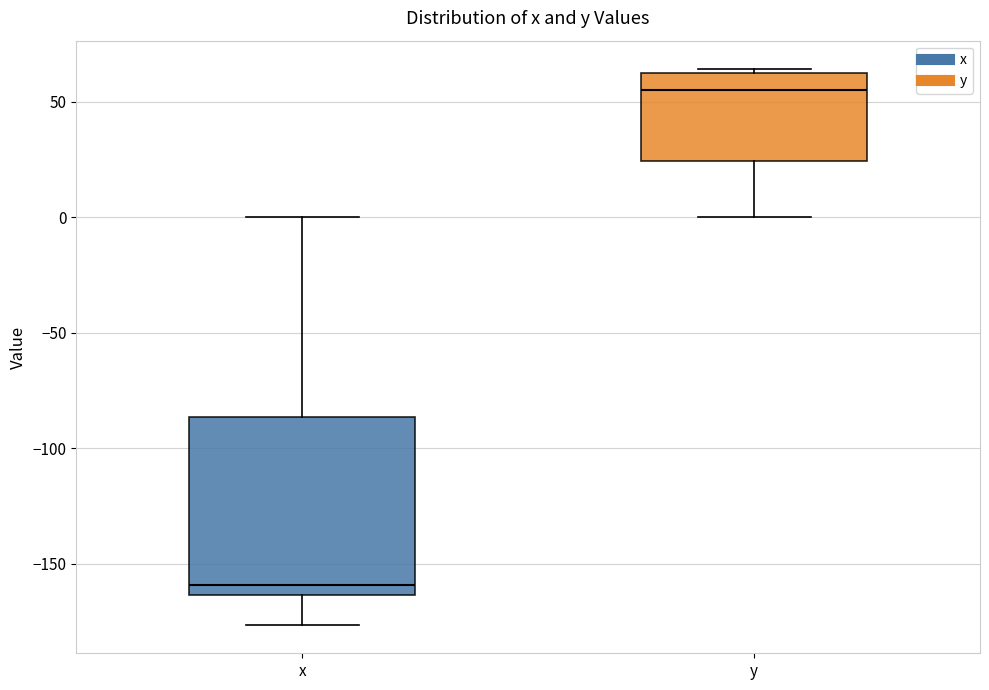

Reading left to right, read every box against the y-axis: the position of its median line, the range the box covers, and the ends of its whiskers. The values are not printed on the chart, so give them approximately, as read against the axis.

x: median -160, box -165 to -85, whiskers -175 to 0
y: median 55, box 25 to 60, whiskers 0 to 65